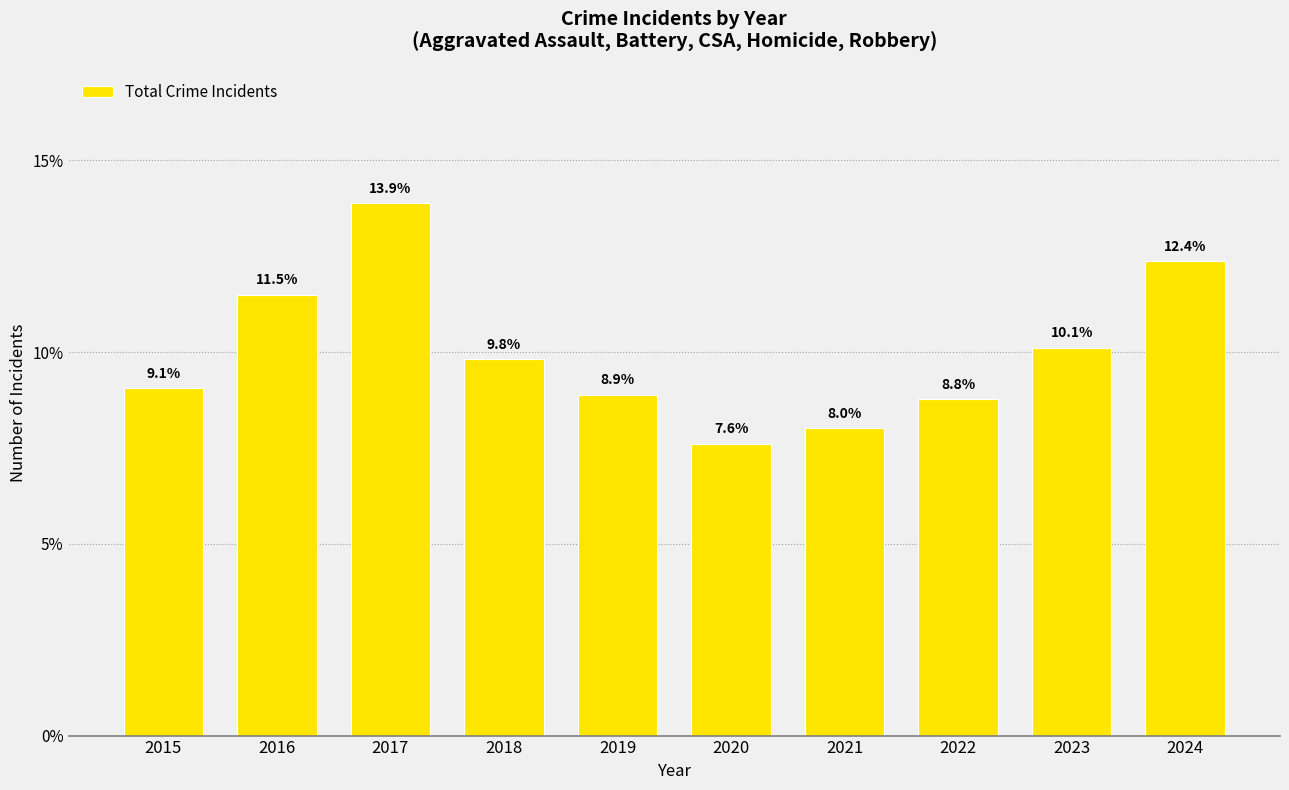

Rank the categories by value from highest to lowest.

2017, 2024, 2016, 2023, 2018, 2015, 2019, 2022, 2021, 2020